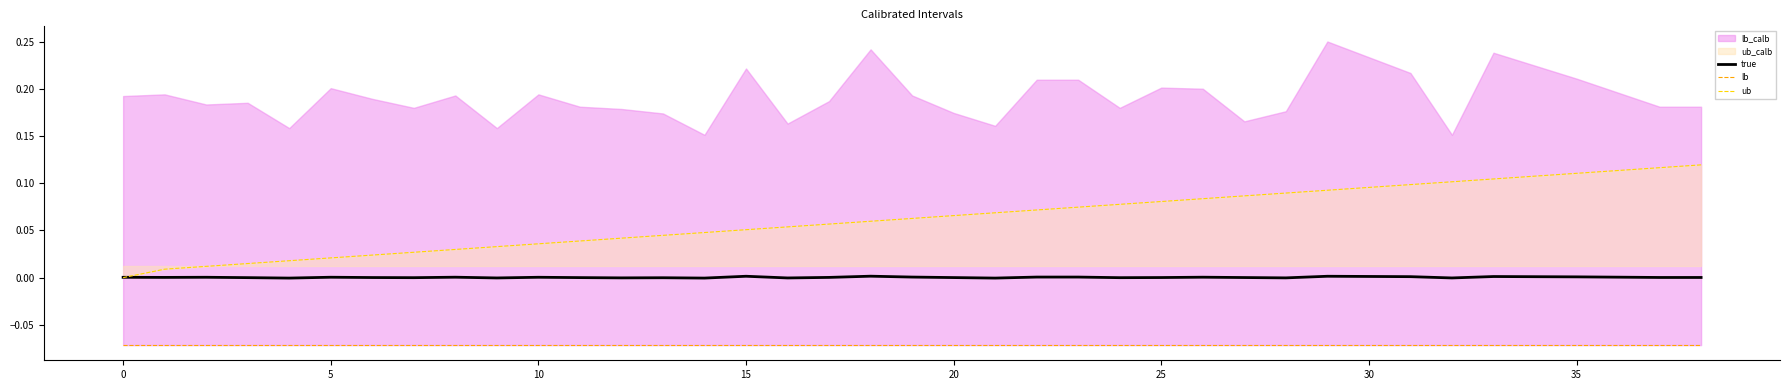

True or false: lb and true cross at least once.

False